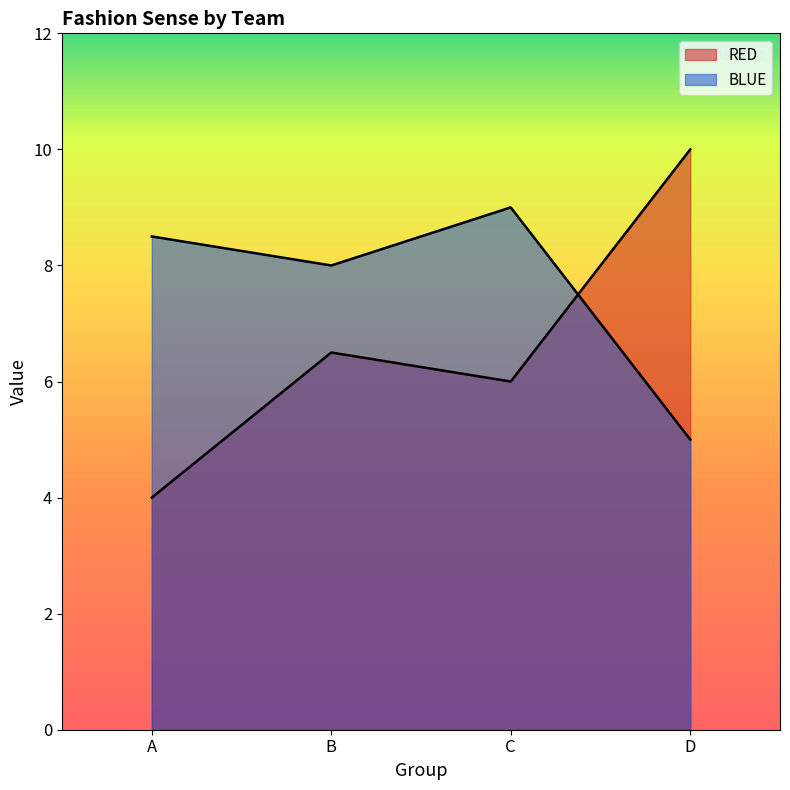

The value of RED at A is 2.7. True or false?

False